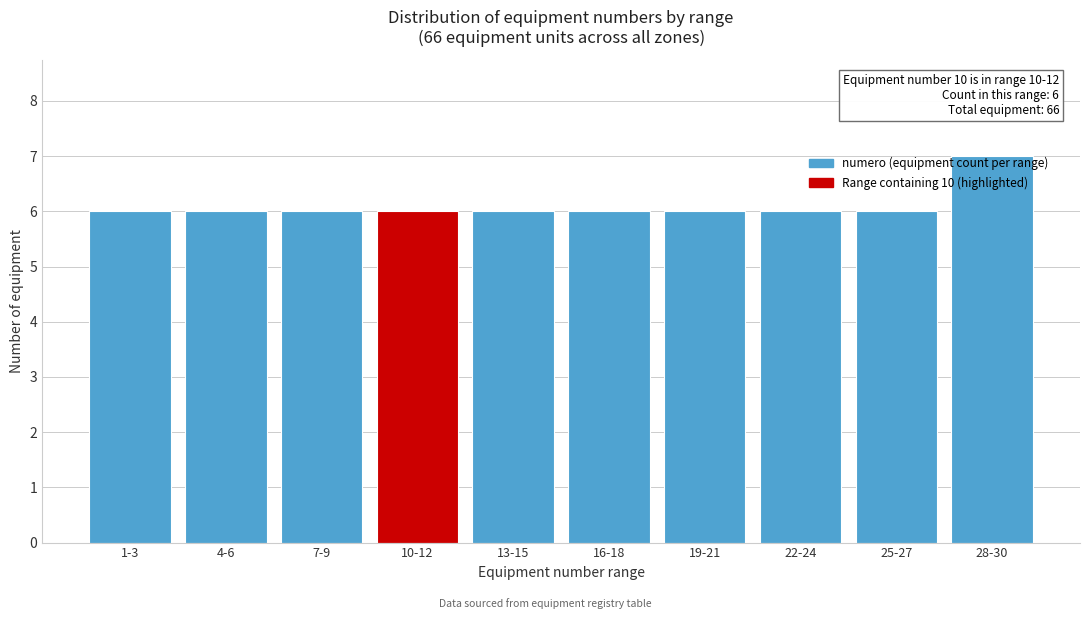

What position from the left is 4-6?

2